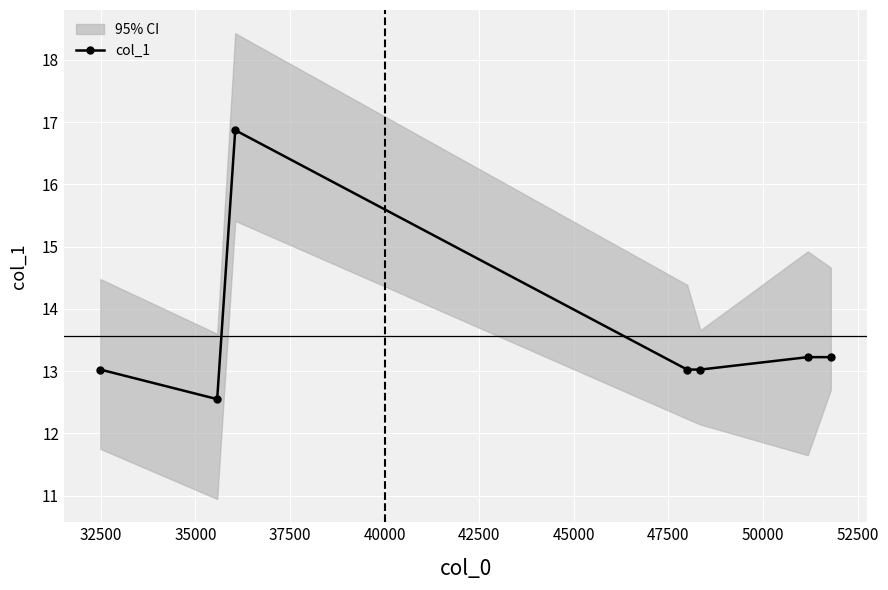

What is the minimum value for col_1?

12.6